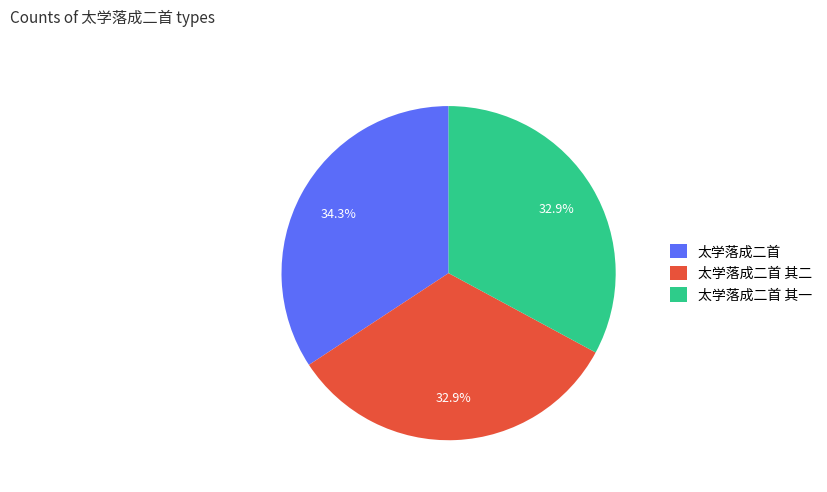

Between 太学落成二首 其二 and 太学落成二首, which is larger?

太学落成二首